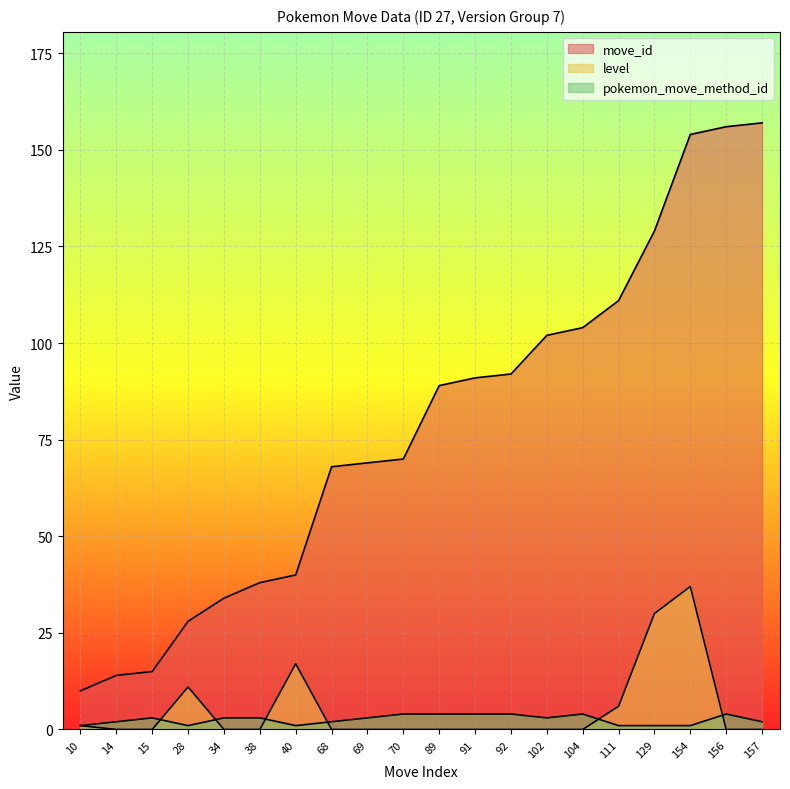

Which series has the largest total across all categories?

move_id